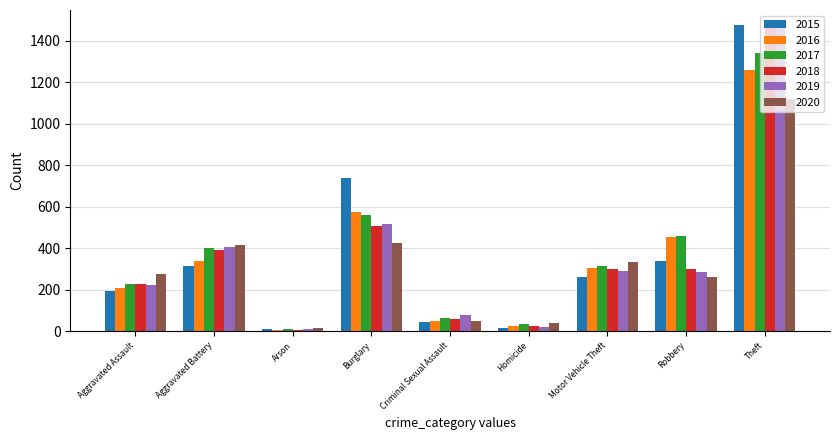

How many bars are there in each group?

6